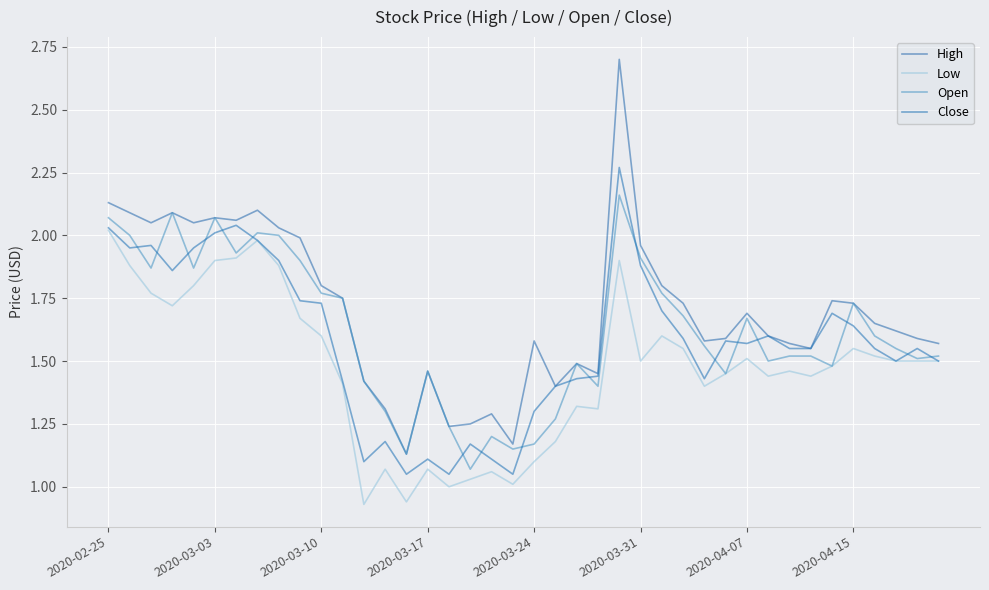

What is the value of the Open point at the 8th from the left?

2.0